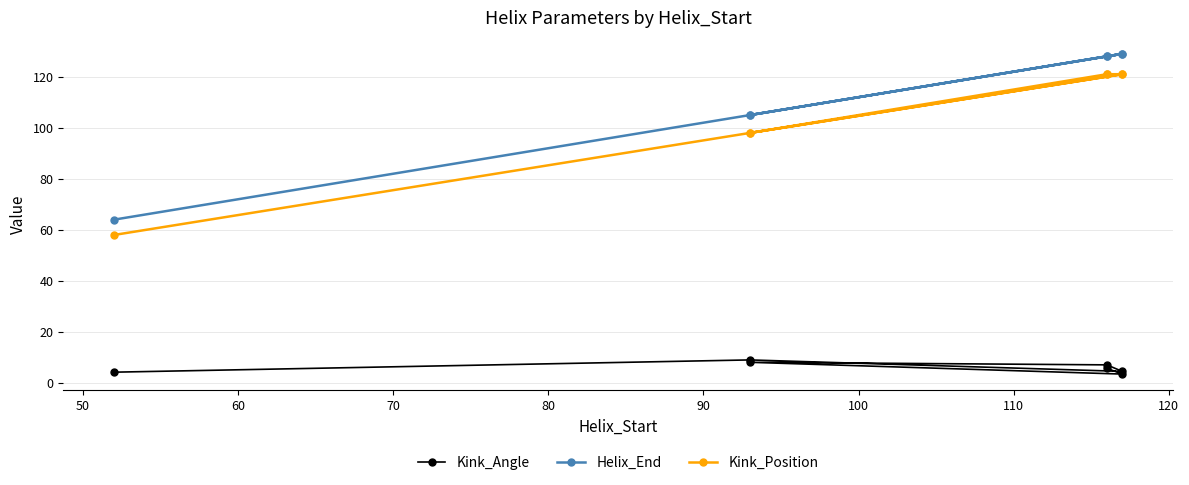

What is the total value across all series at 100?

254.8